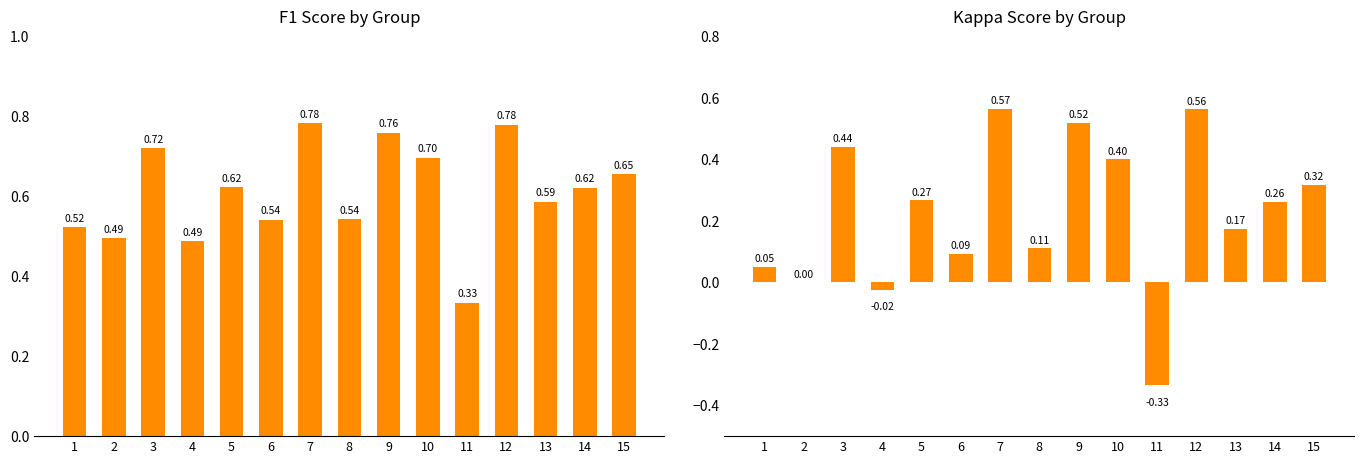

Which series has the largest total across all categories?

f1